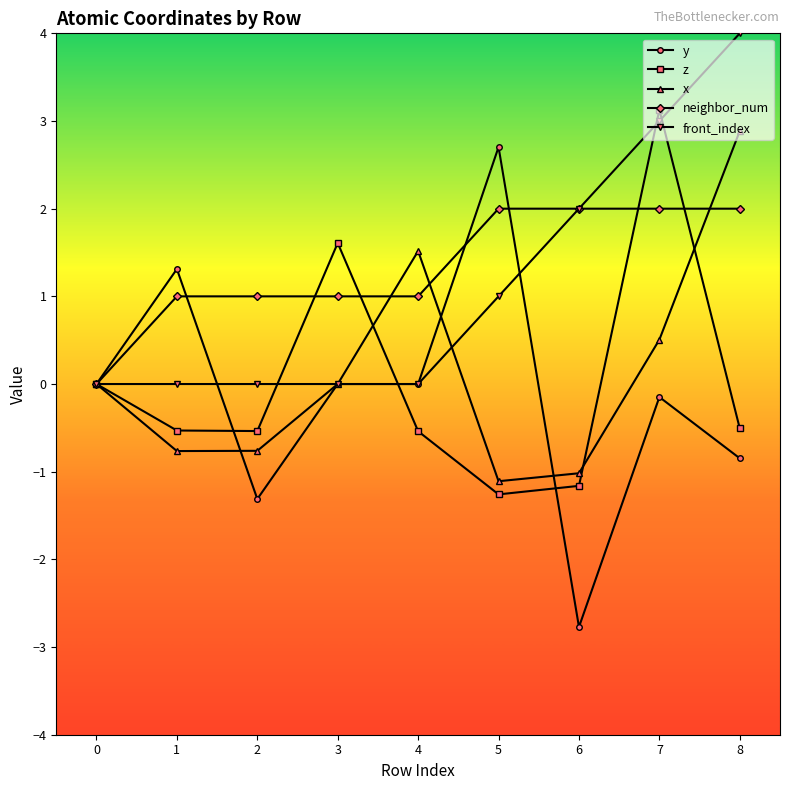

How many lines are shown in the chart?

5